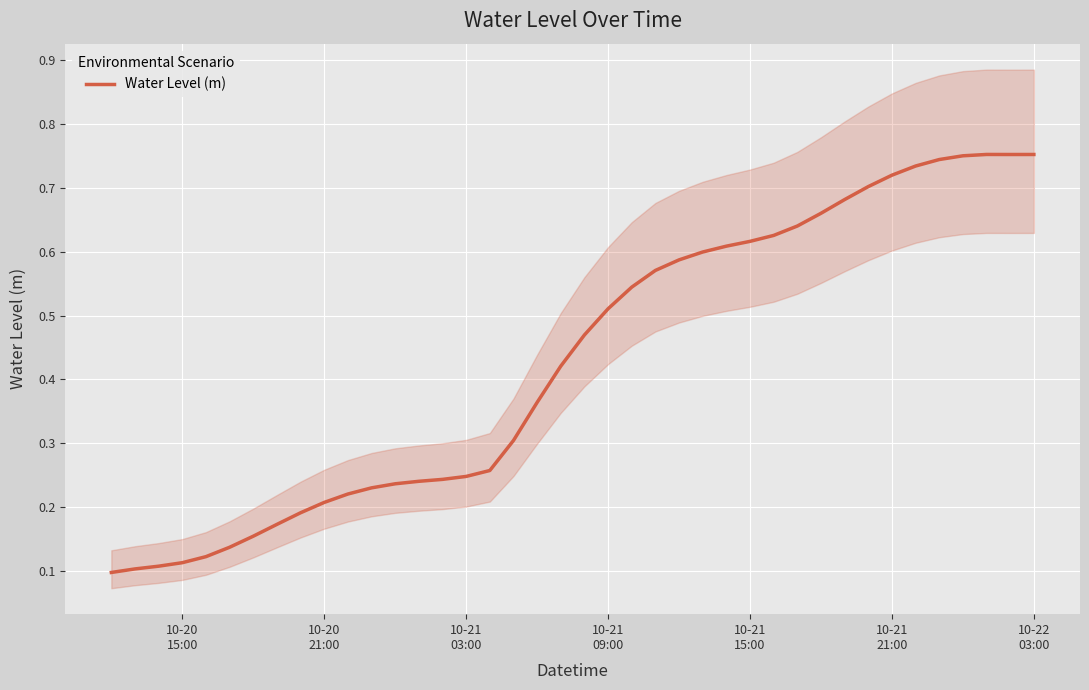

What is the minimum value shown in the chart?

0.1